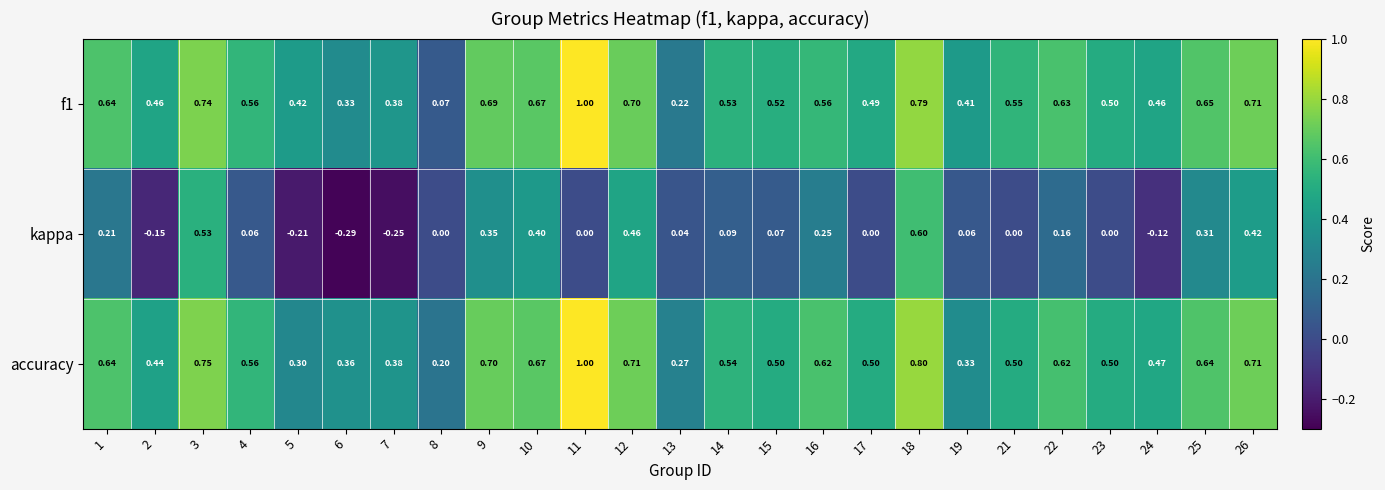

Which series changed the most between 5 and 21?

kappa